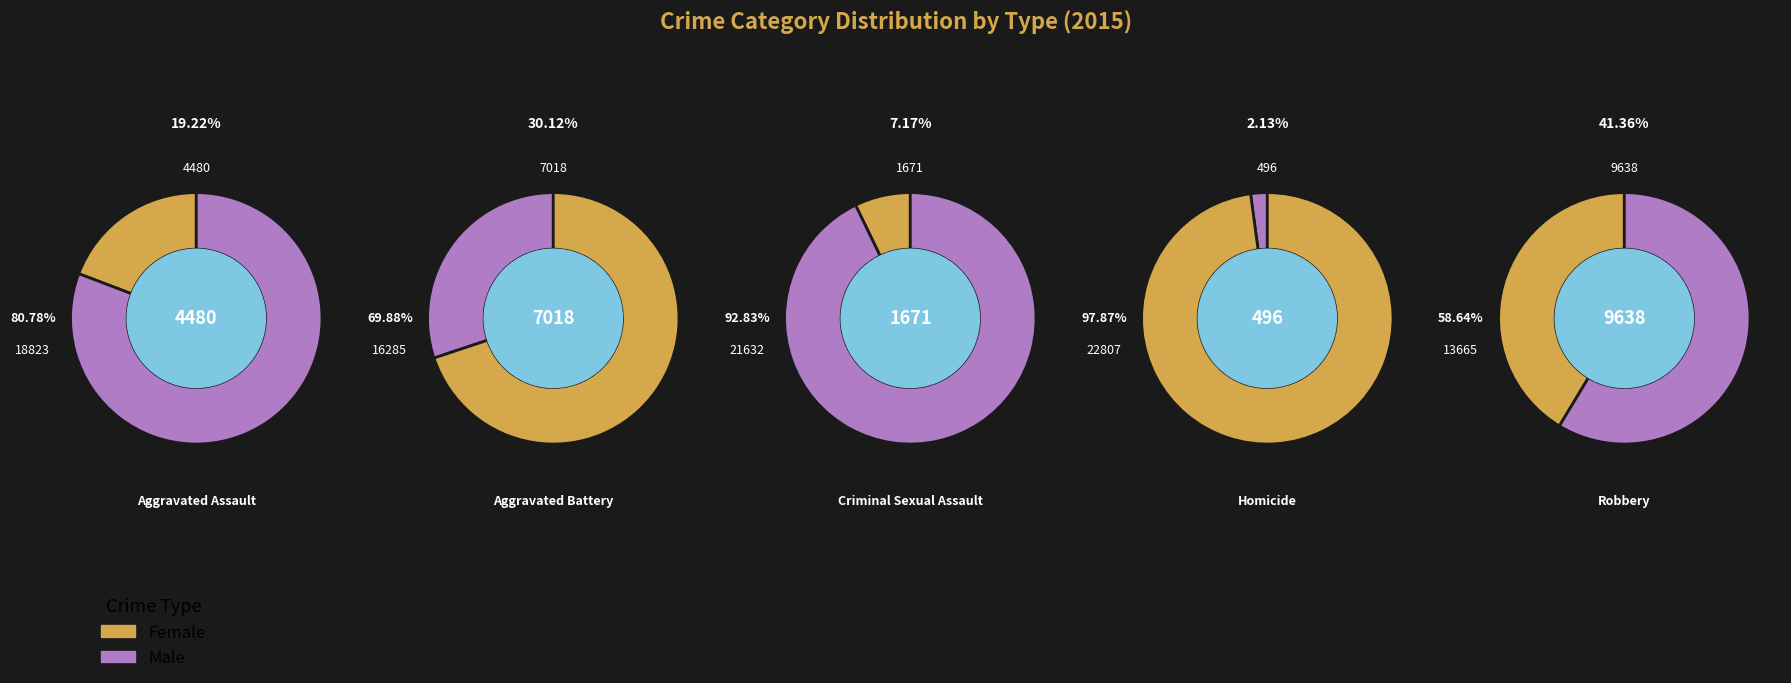

What percentage is the Homicide slice, to the nearest percent?

2%